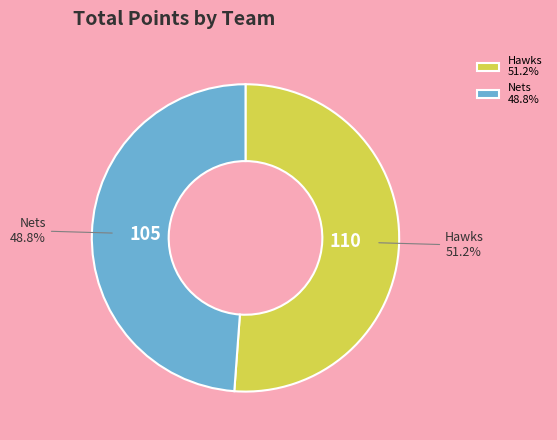

True or false: Hawks accounts for 51% of the total.

True